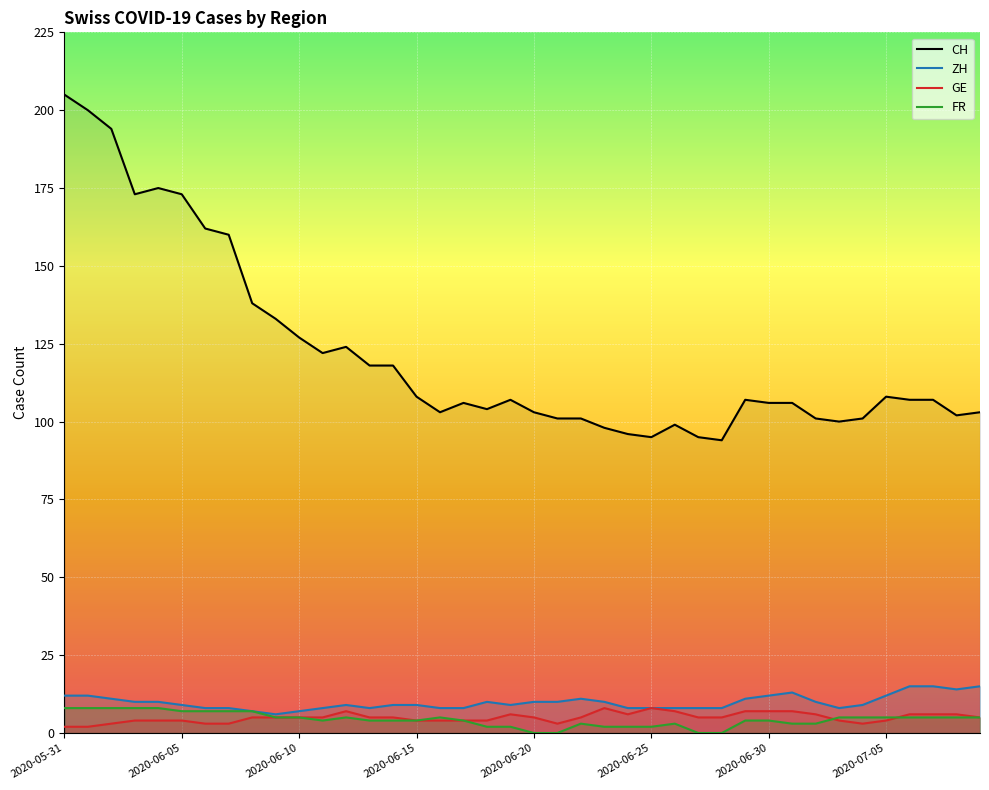

What is the highest value of the GE series?

8